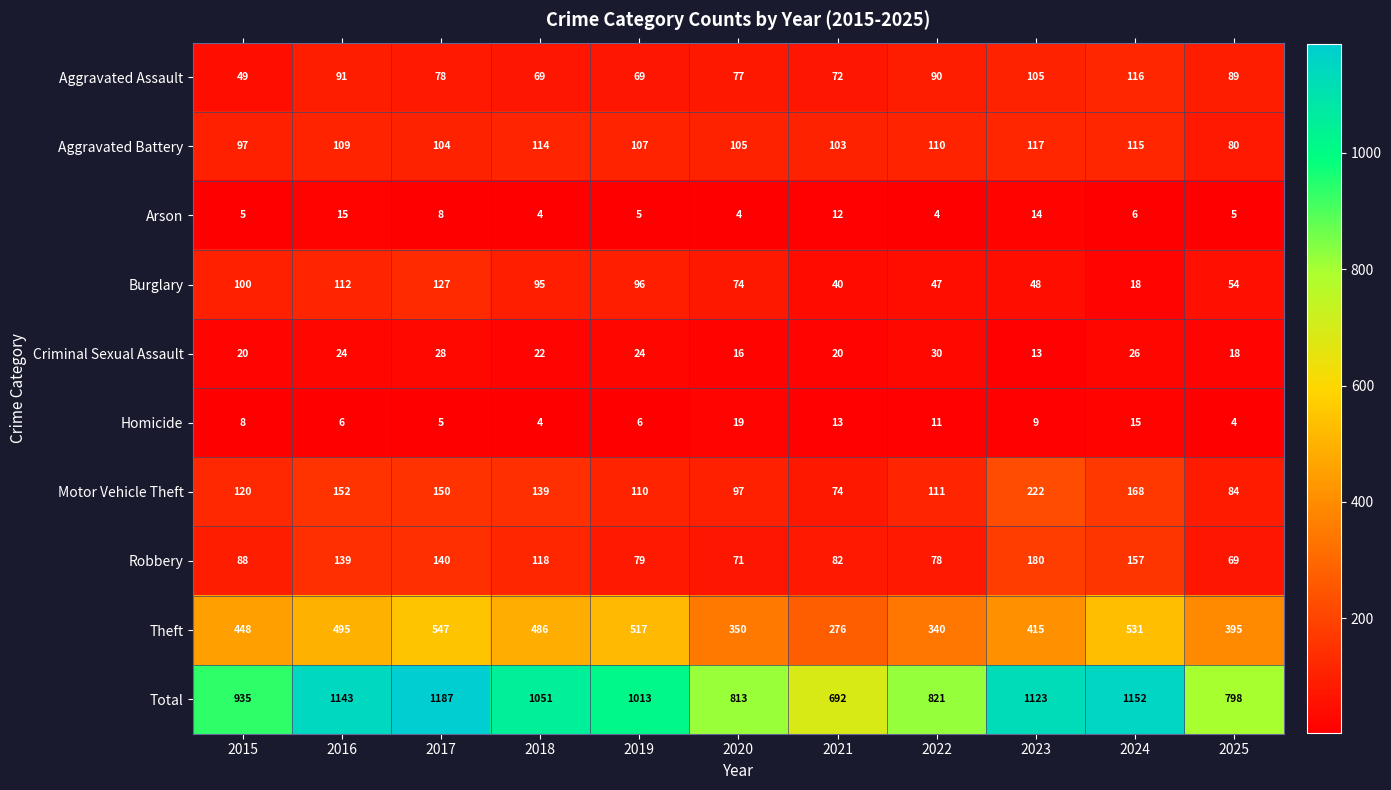

What is the difference between the maximum and second lowest values in the Arson series?

11